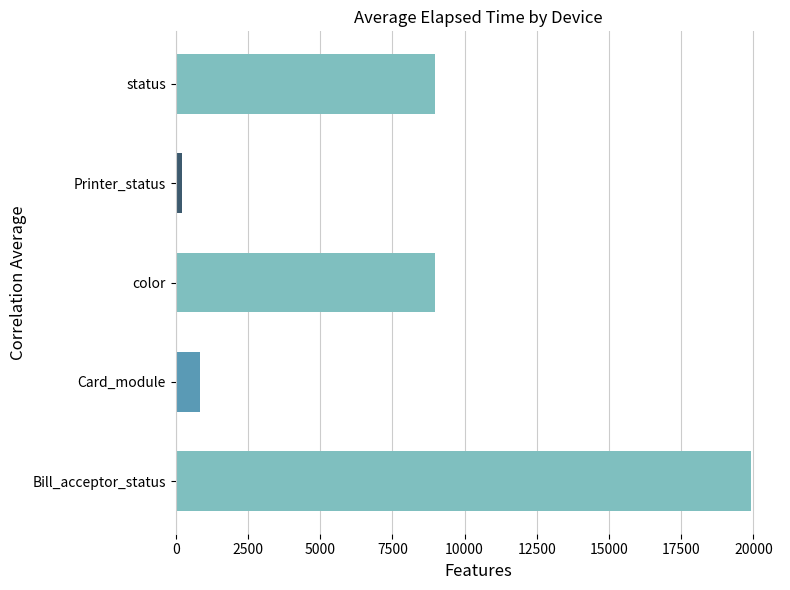

What is the average value?

7786.8